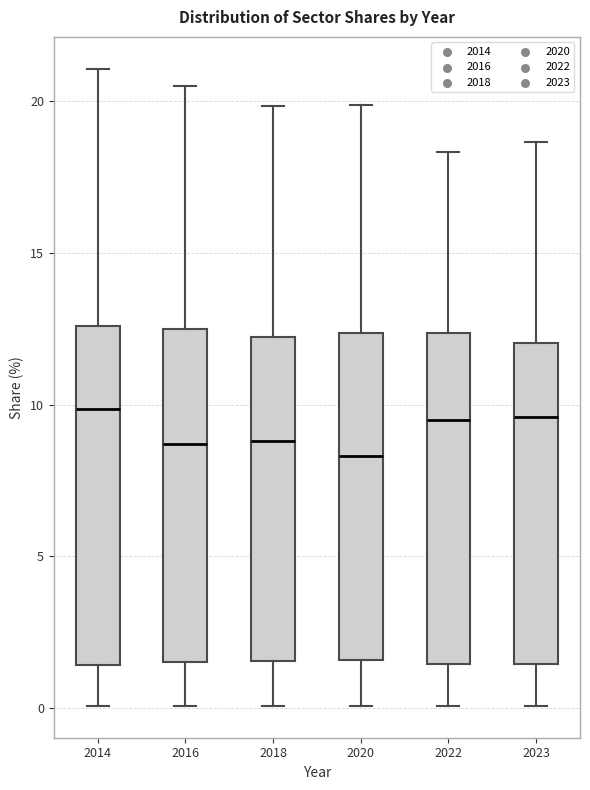

Where is the lower edge of the box at x = 2020 on the y-axis? The values are not printed on the chart, so give them approximately, as read against the axis.

1.5